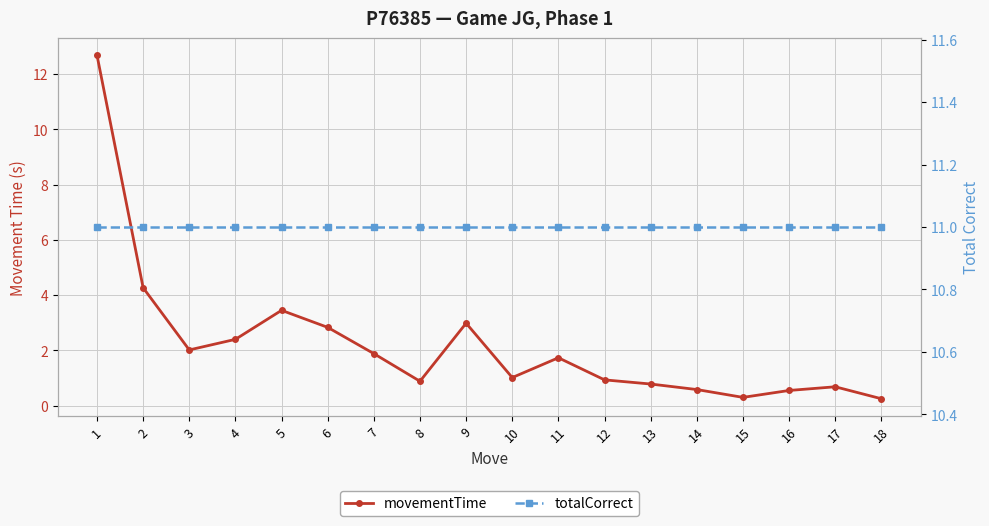

Is it true that totalCorrect equals 11.0 at 13?

True